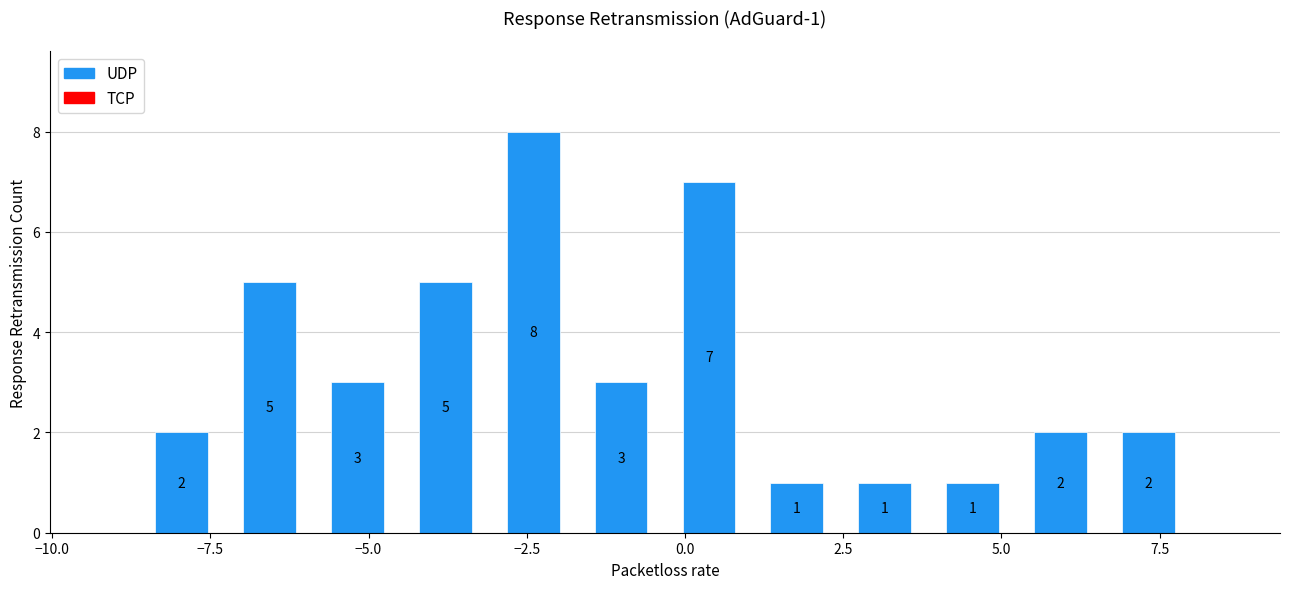

Read against the x-axis, roughly where is the centre of the tallest bar?

-2.5